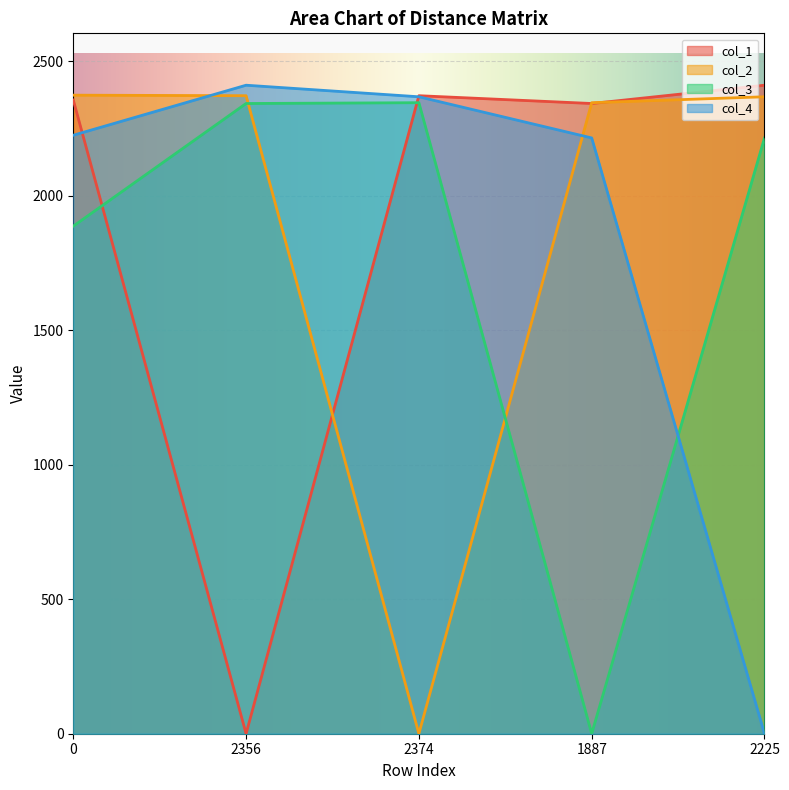

Reading left to right, what are all the values shown in this chart?

col_1: 2356	0	2372	2343	2411
col_2: 2374	2372	0	2346	2368
col_3: 1887	2343	2346	0	2215
col_4: 2225	2411	2368	2215	0